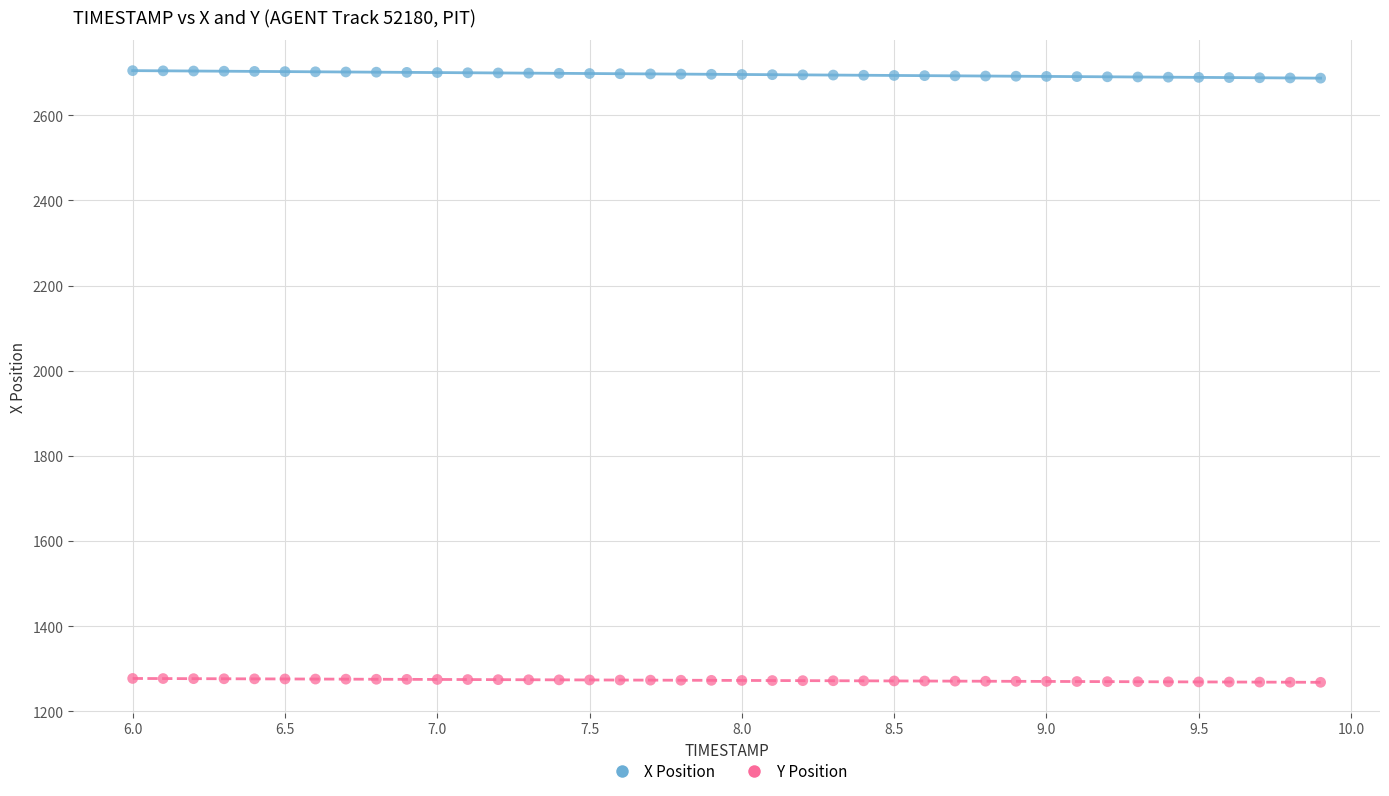

What are all the series names shown in the legend?

X Position, Y Position